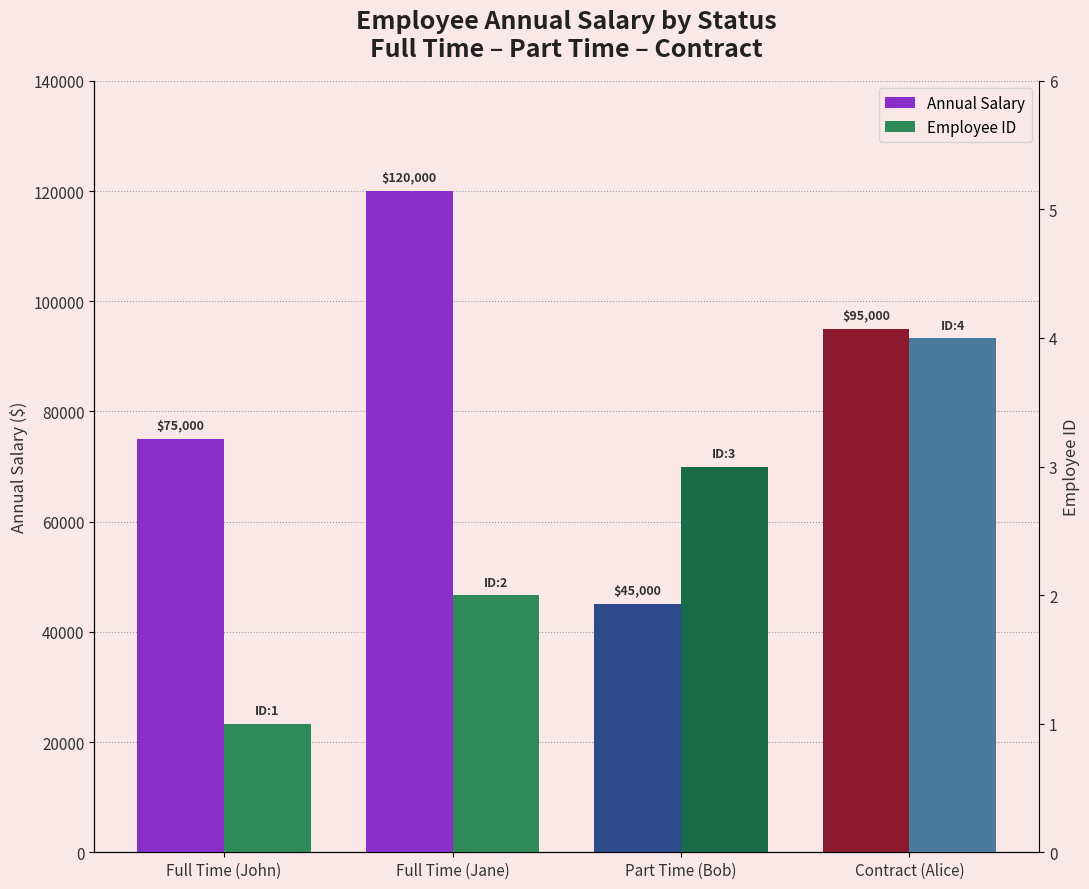

What is the smallest value displayed?

1